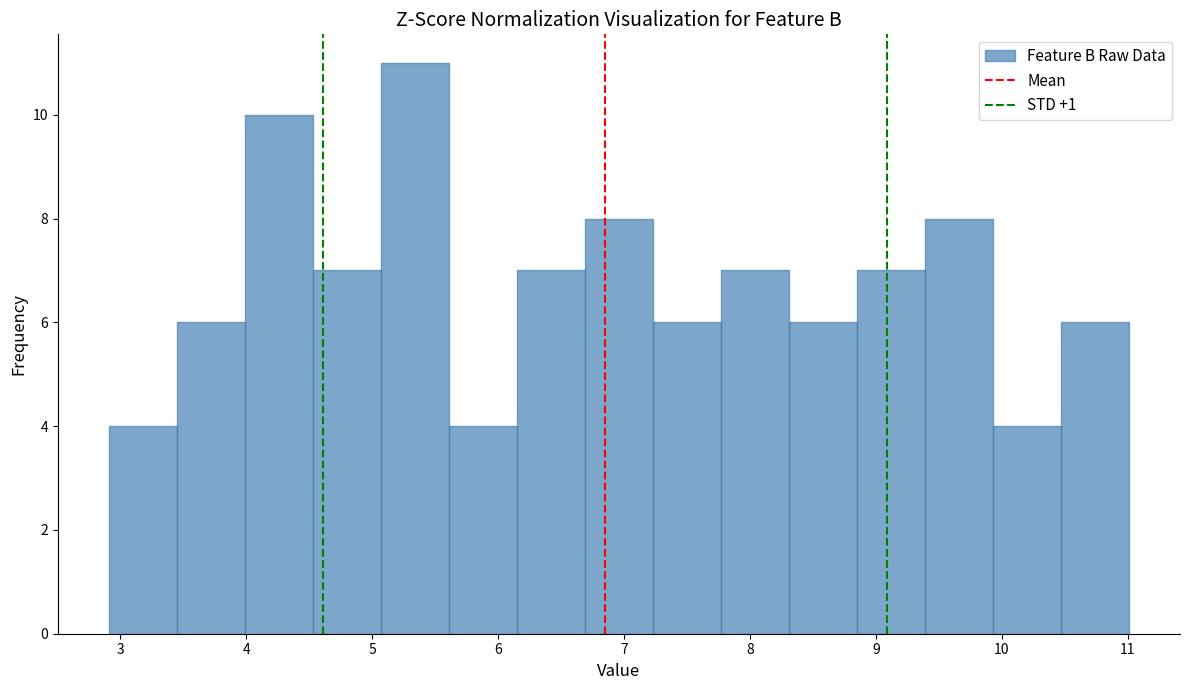

Reading left to right, list every bar in this chart as the range it spans on the x-axis followed by its height. Neither the bar edges nor the heights are printed on the chart, so give them approximately, as read against the axes.

2.91 to 3.45: 4
3.45 to 3.99: 6
3.99 to 4.53: 10
4.53 to 5.07: 7
5.07 to 5.61: 11
5.61 to 6.15: 4
6.15 to 6.69: 7
6.69 to 7.23: 8
7.23 to 7.77: 6
7.77 to 8.31: 7
8.31 to 8.85: 6
8.85 to 9.39: 7
9.39 to 9.93: 8
9.93 to 10.47: 4
10.47 to 11.01: 6